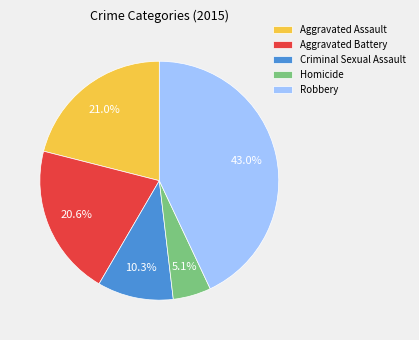

Approximately how many times larger is the value at Robbery compared to Homicide?

8.4